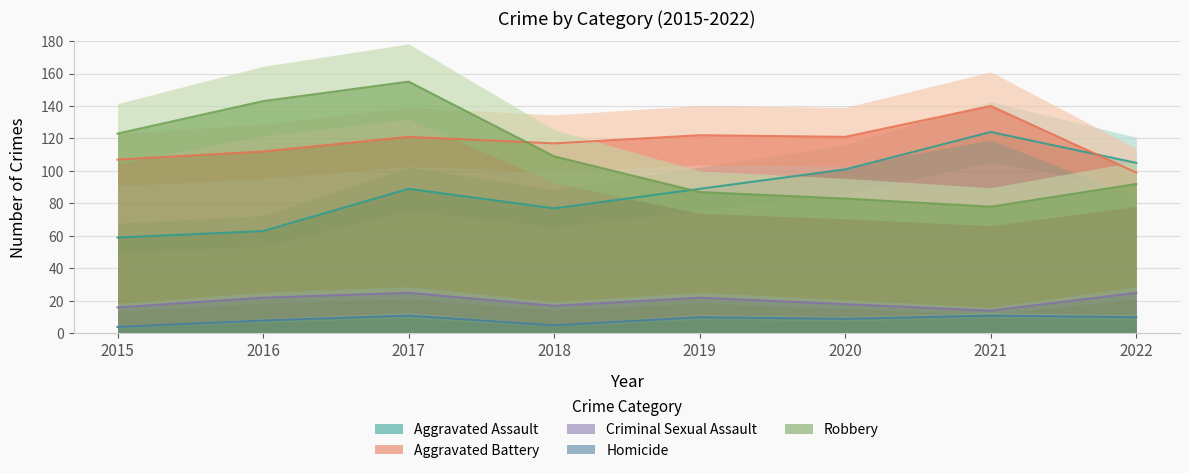

True or false: Robbery has a value of 92 at 2022.

True